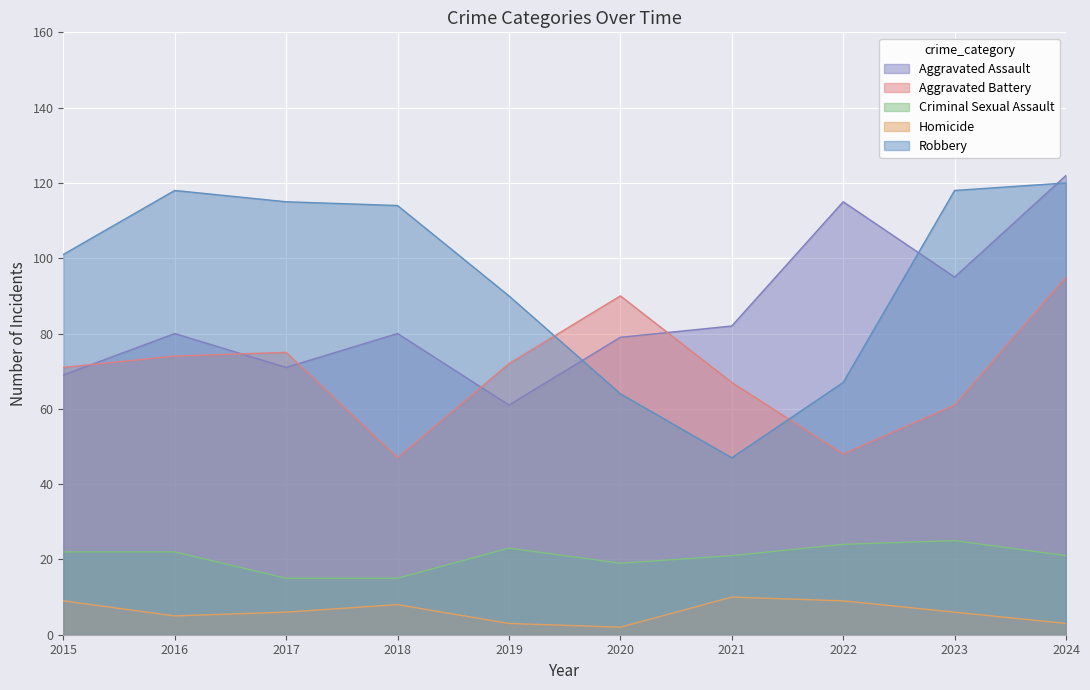

The value of Aggravated Assault at 2023 is 56. True or false?

False